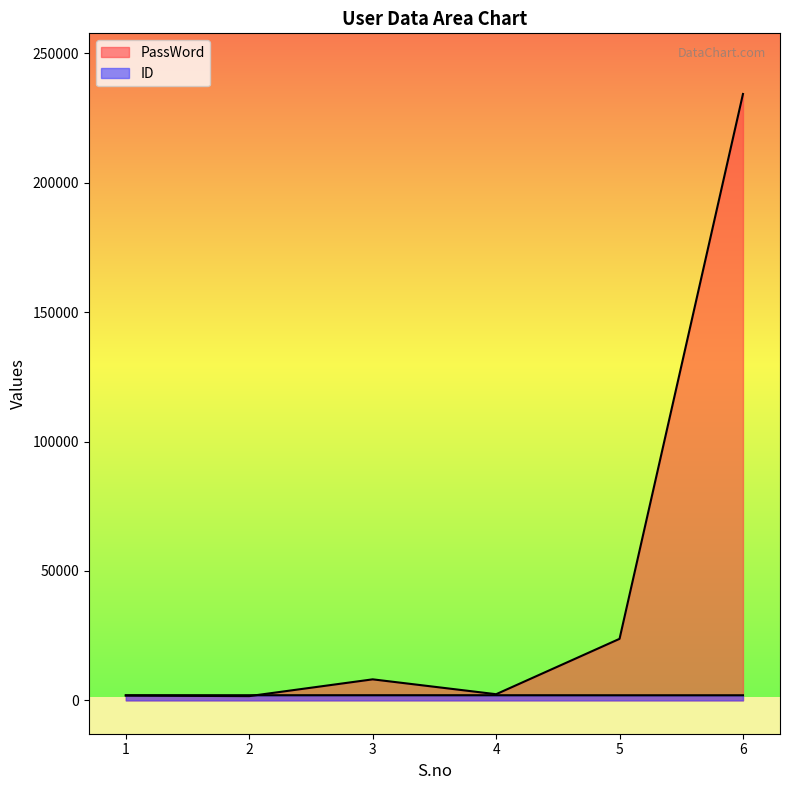

How many intersections are there between PassWord and ID?

1